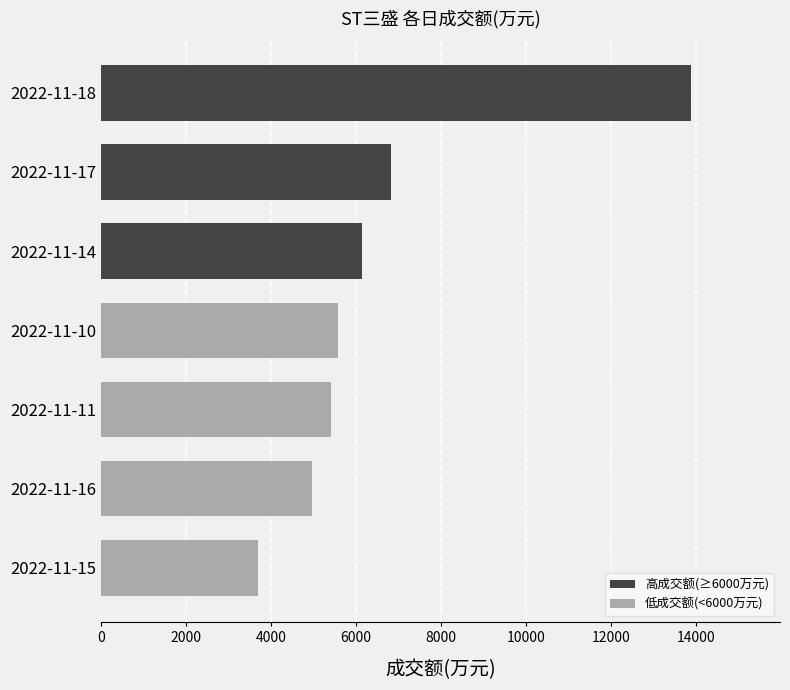

Rank the categories by value from highest to lowest.

2022-11-18, 2022-11-17, 2022-11-14, 2022-11-10, 2022-11-11, 2022-11-16, 2022-11-15